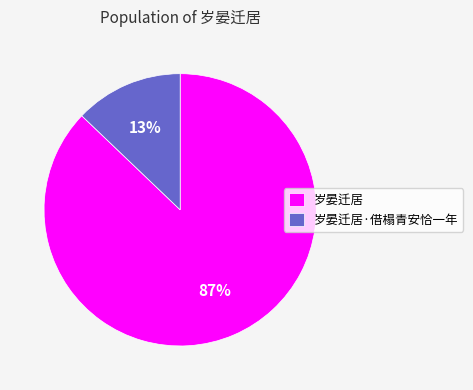

Which slice represents more than half of the pie?

岁晏迁居